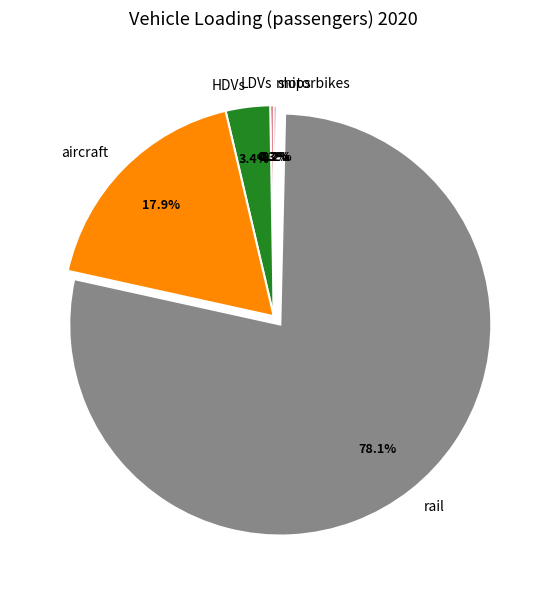

To the nearest percent, what is the average slice percentage?

17%